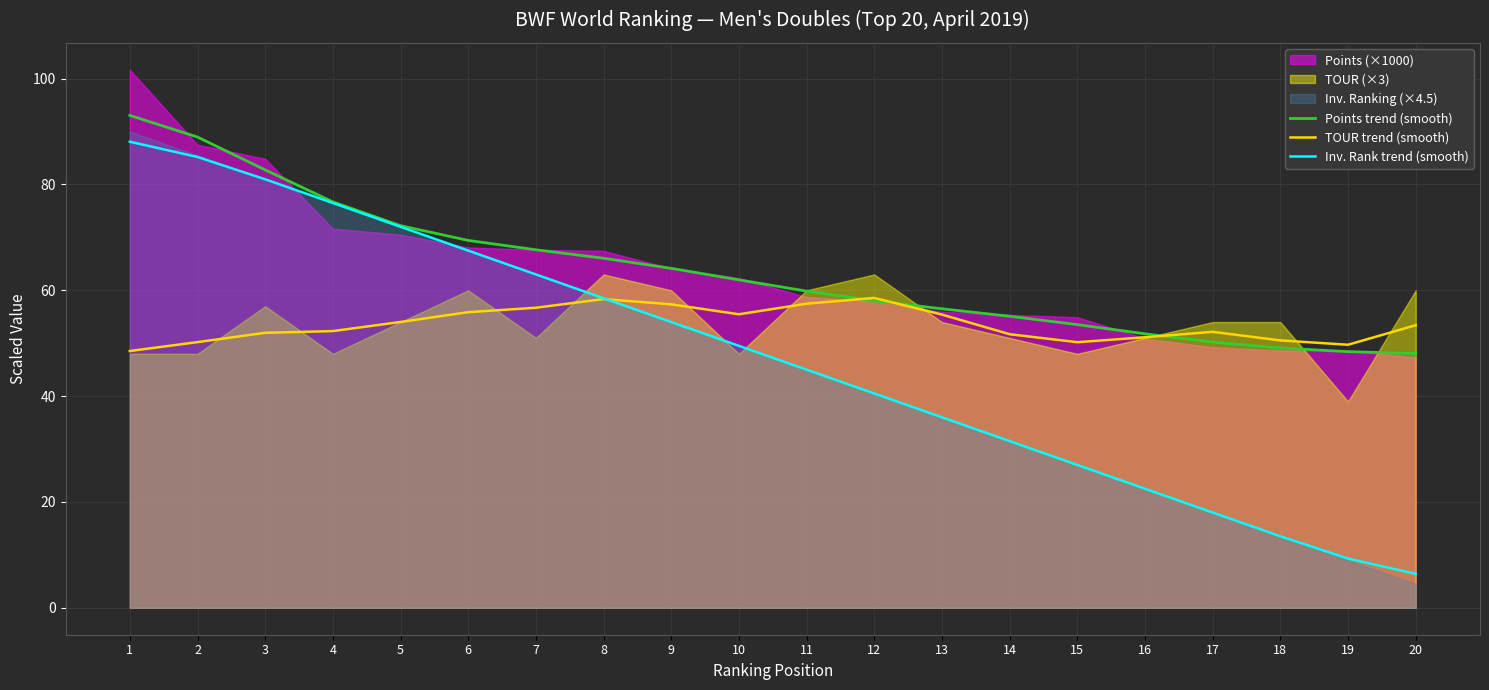

At which label does Inv. Rank trend (smooth) reach its minimum?

20